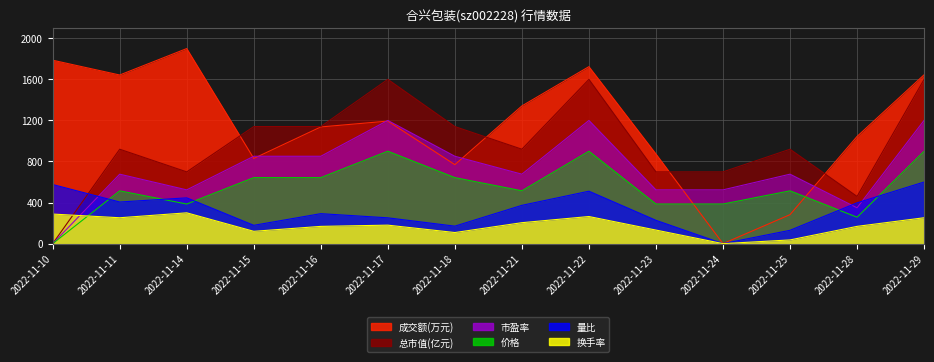

Which series has the widest spread of values?

成交额(万元)